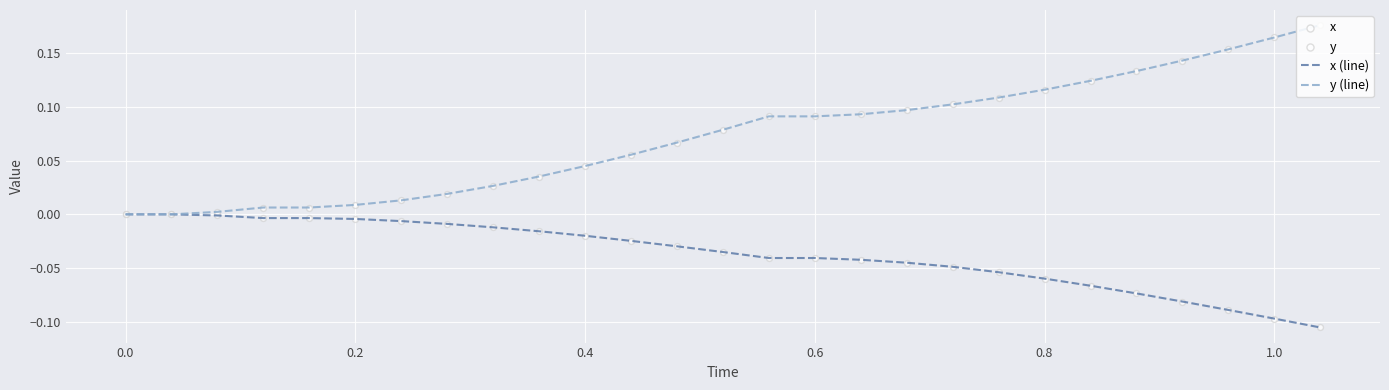

Which series has the widest spread of values?

y (line)